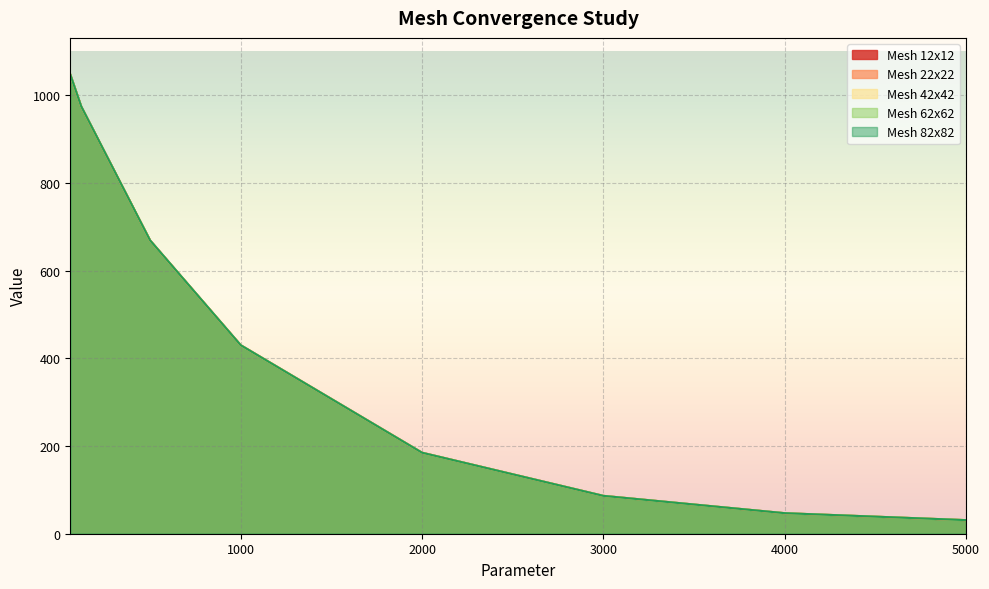

Which series has the largest total across all categories?

Mesh 82x82